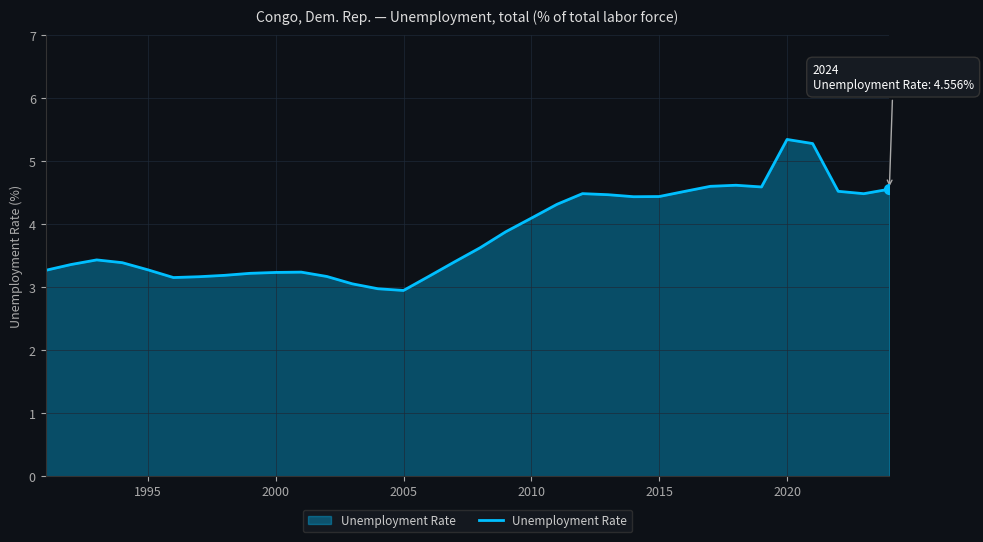

What is the difference between the maximum and minimum values?

2.4